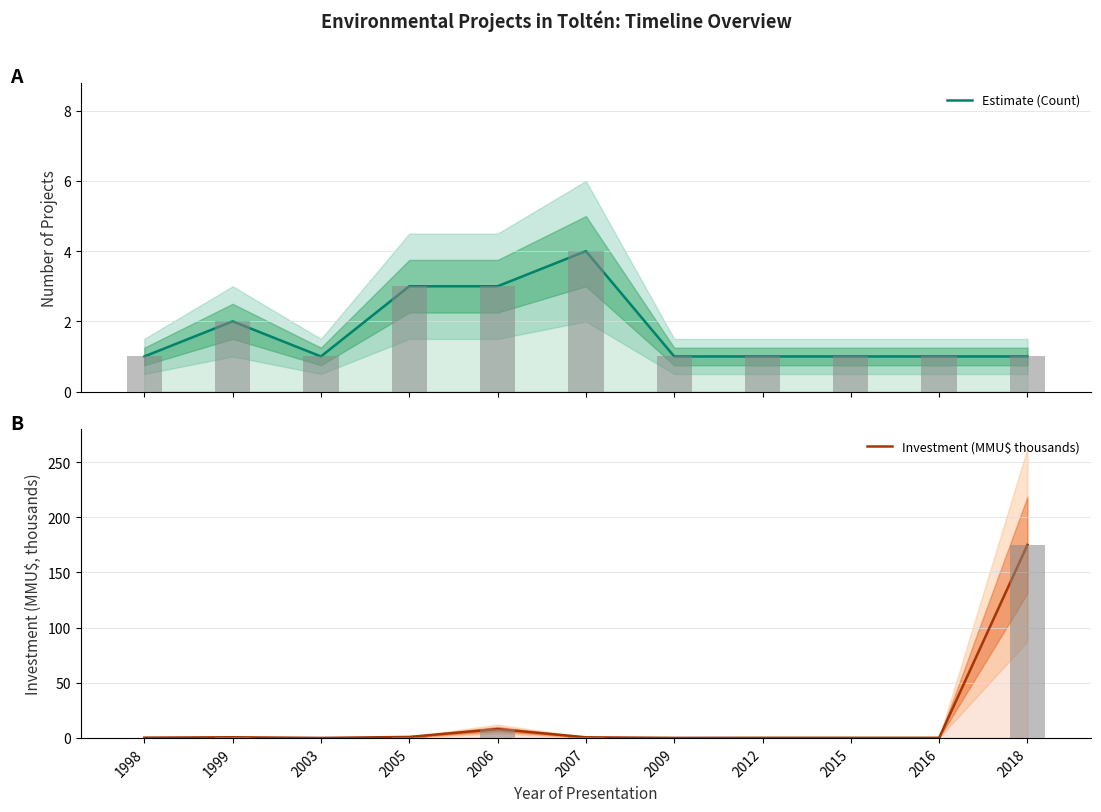

The Investment (MMU$ thousands) series shows 0.1 at 2016. True or false?

False